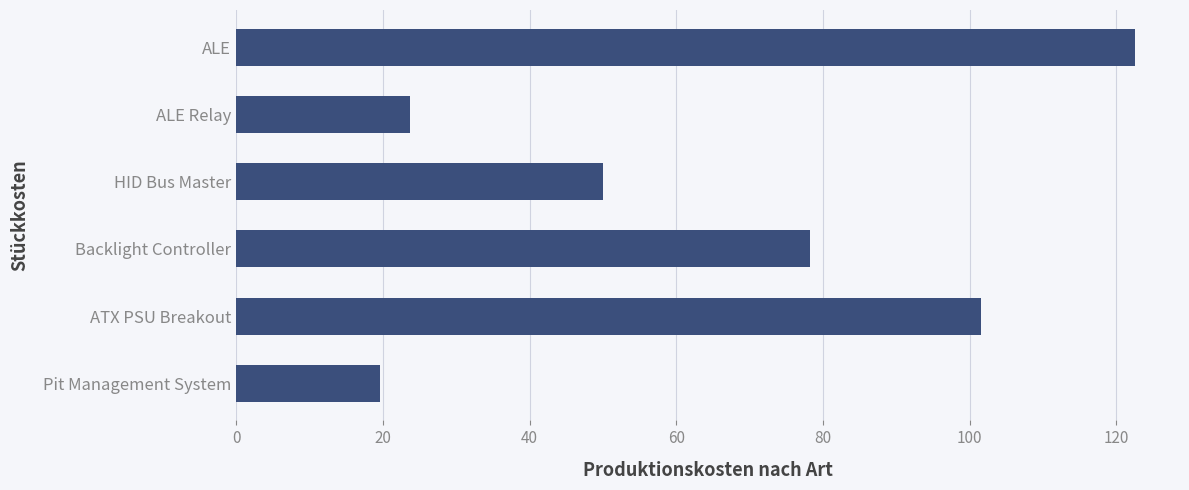

Reading top to bottom, list all the values displayed in this chart.

ALE=122.5	ALE Relay=23.6	HID Bus Master=50.1	Backlight Controller=78.2	ATX PSU Breakout=101.6	Pit Management System=19.6